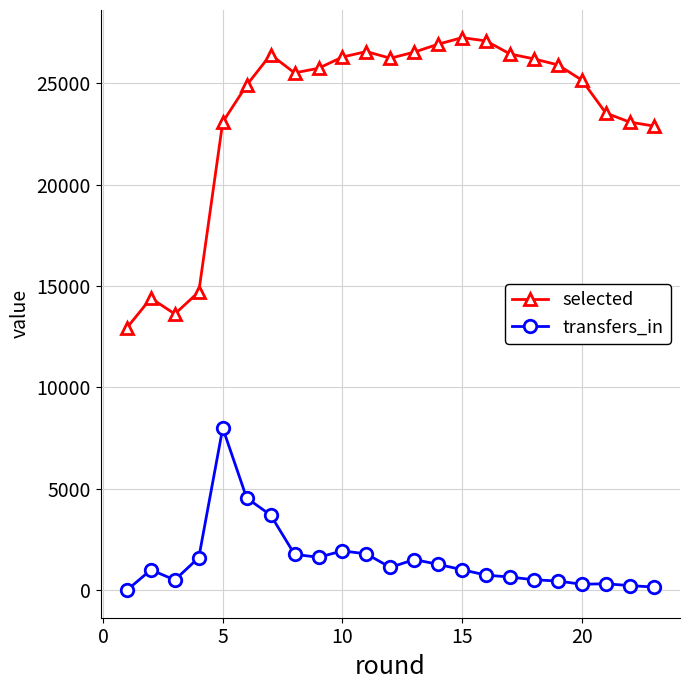

What is the maximum value shown in the chart?

27244